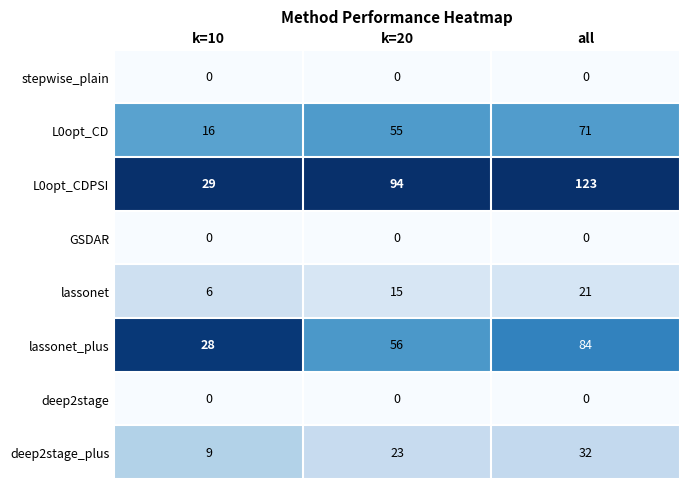

What is the difference between the highest and lowest values at k=10?

29